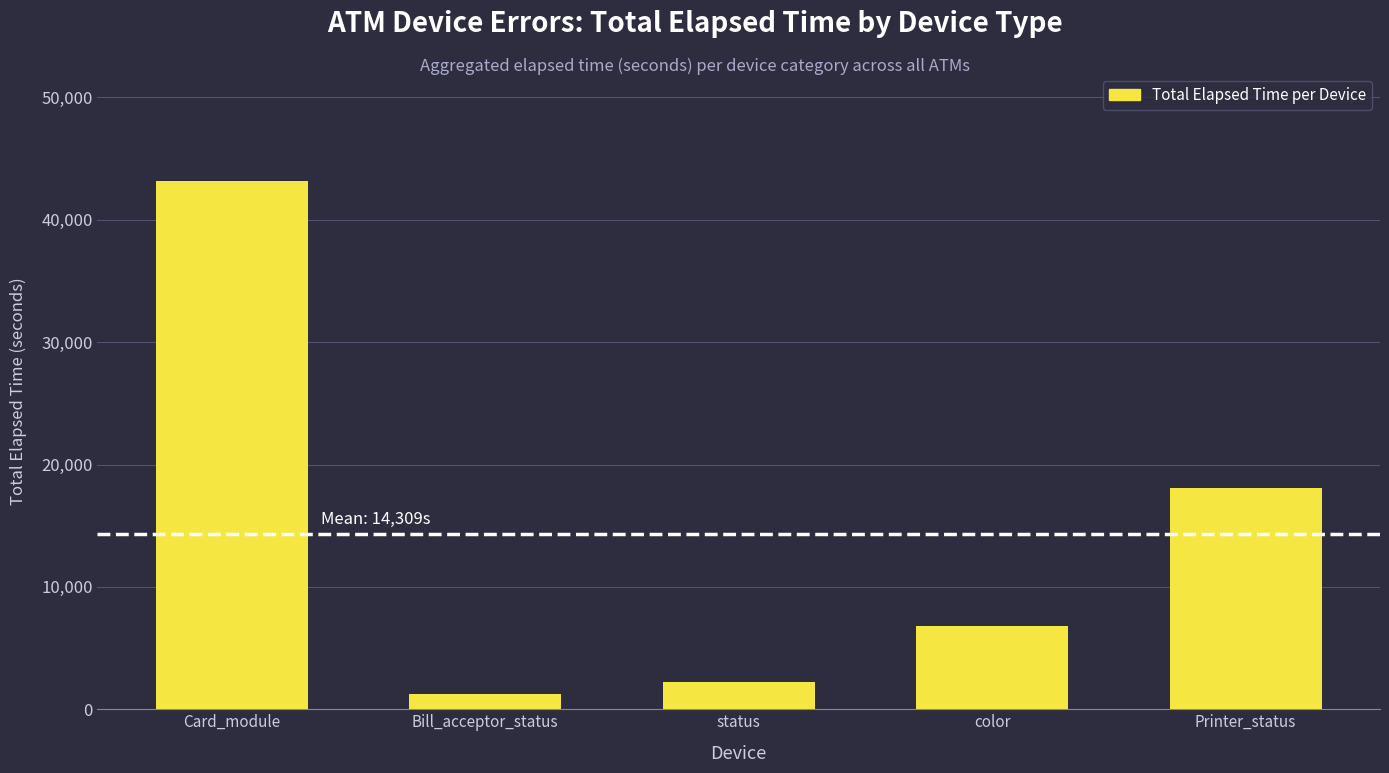

What is the label of the 5th bar from the right?

Card_module